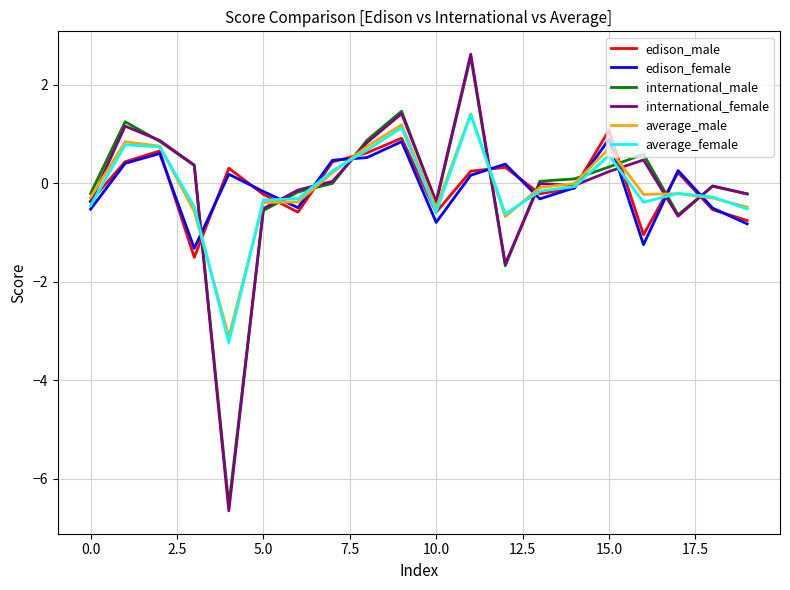

Is this an area chart (filled region under the line)?

No